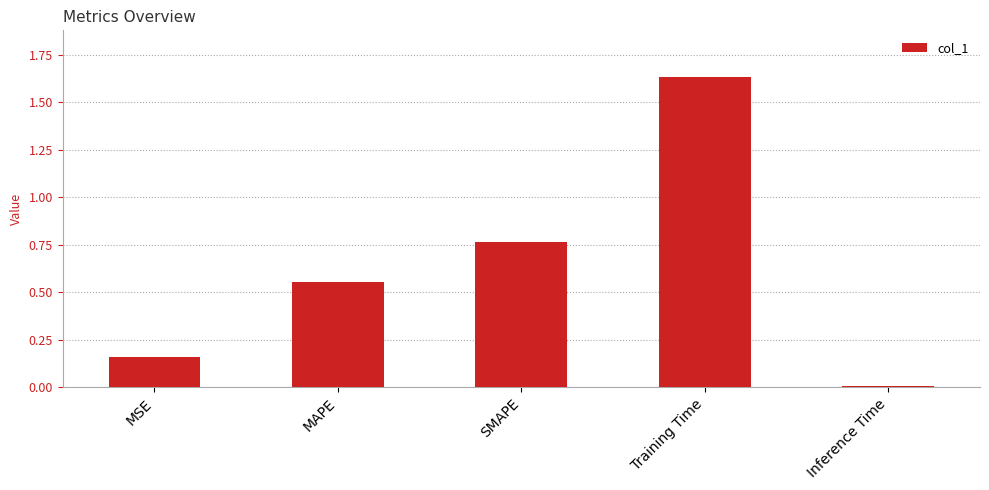

Which label corresponds to the largest value in the chart?

Training Time